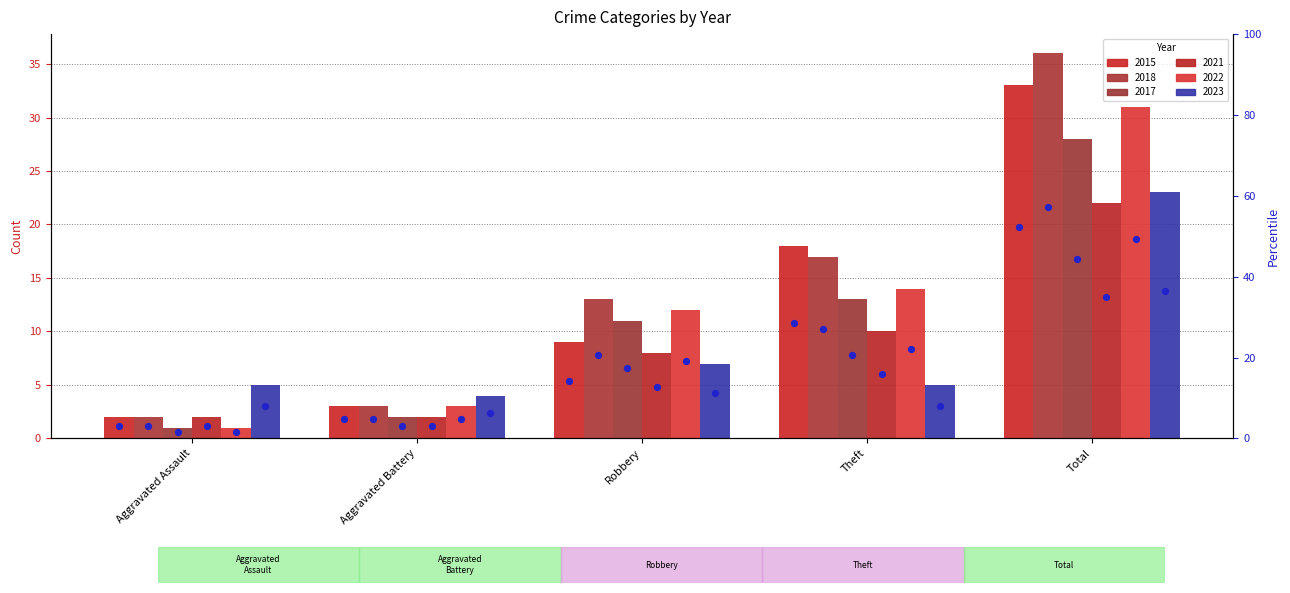

Which series has the widest spread of Y values?

2018 %